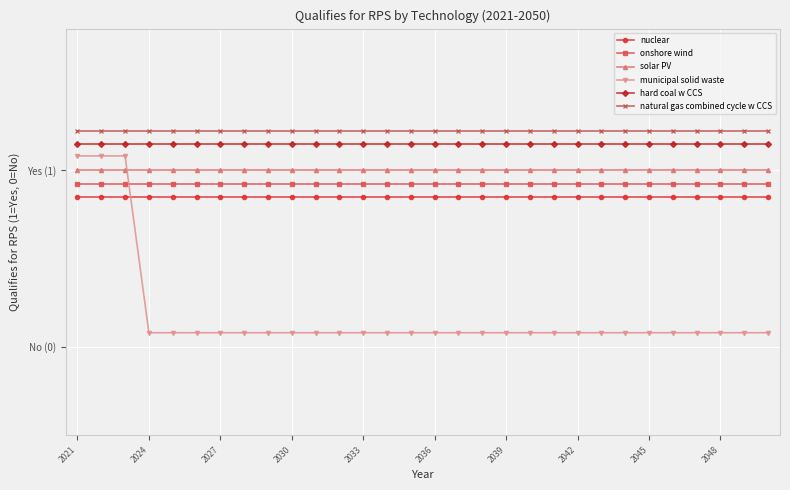

What are all the series names shown in the legend?

nuclear, onshore wind, solar PV, municipal solid waste, hard coal w CCS, natural gas combined cycle w CCS